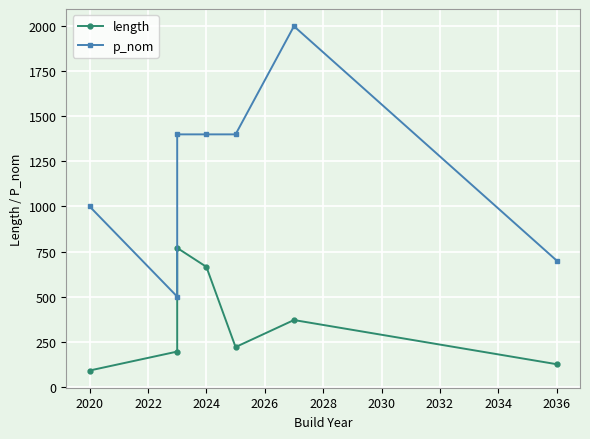

List the series in order of their overall mean, lowest first.

length, p_nom